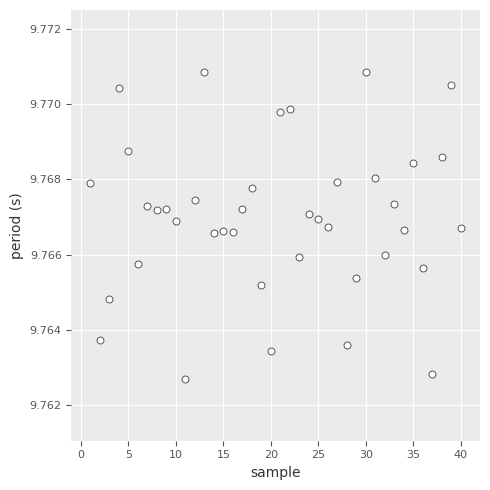

What is the range of X values (max minus min)?

39.0